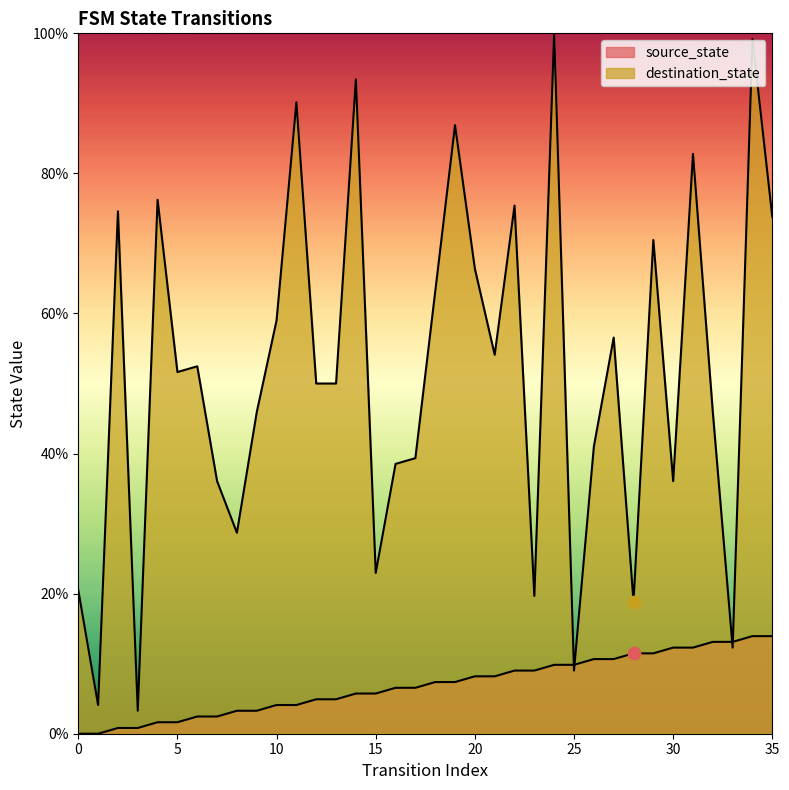

What is the total value across all series at 26?

51.6